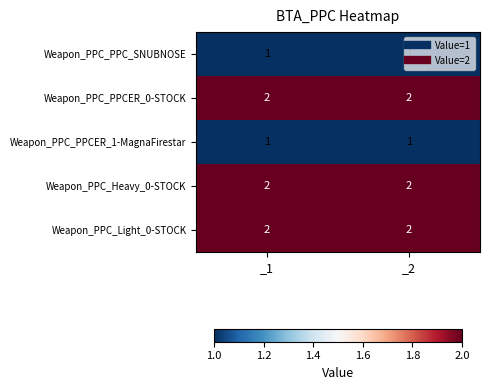

What is the total value across all series at _1?

8